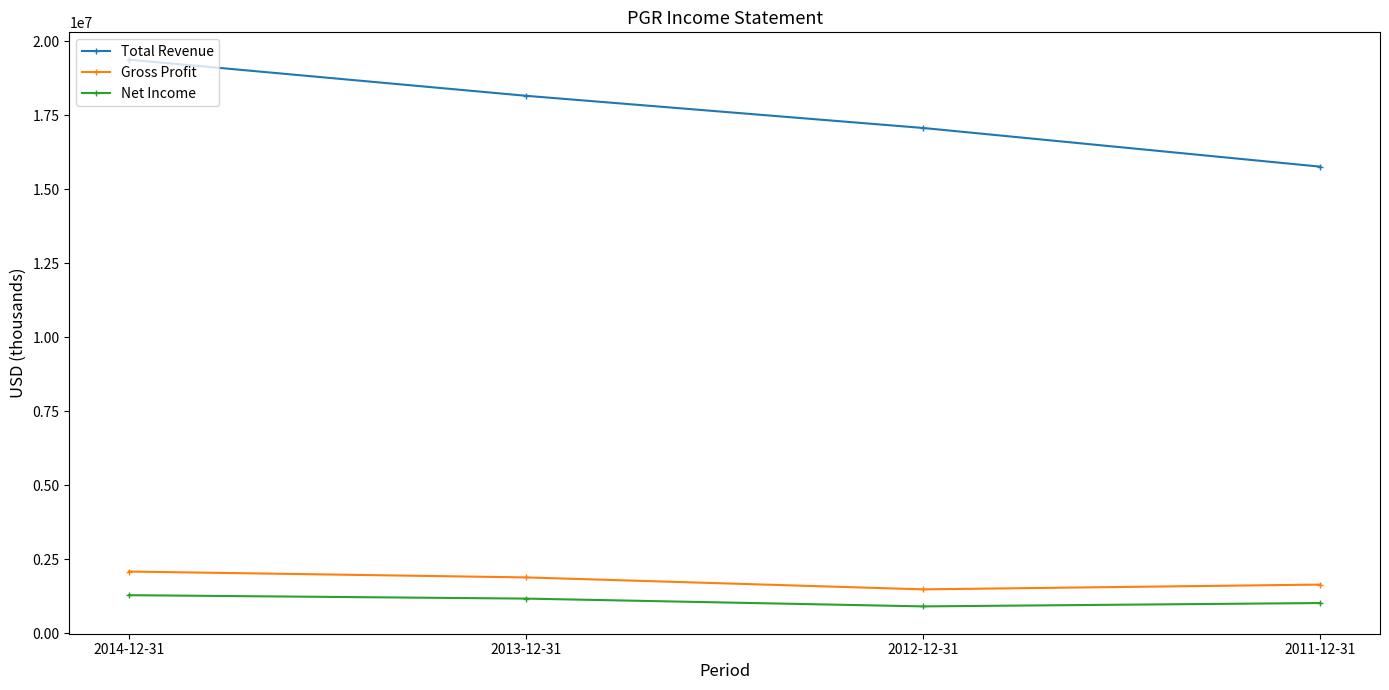

Between 2013-12-31 and 2011-12-31, which series saw the biggest shift?

Total Revenue